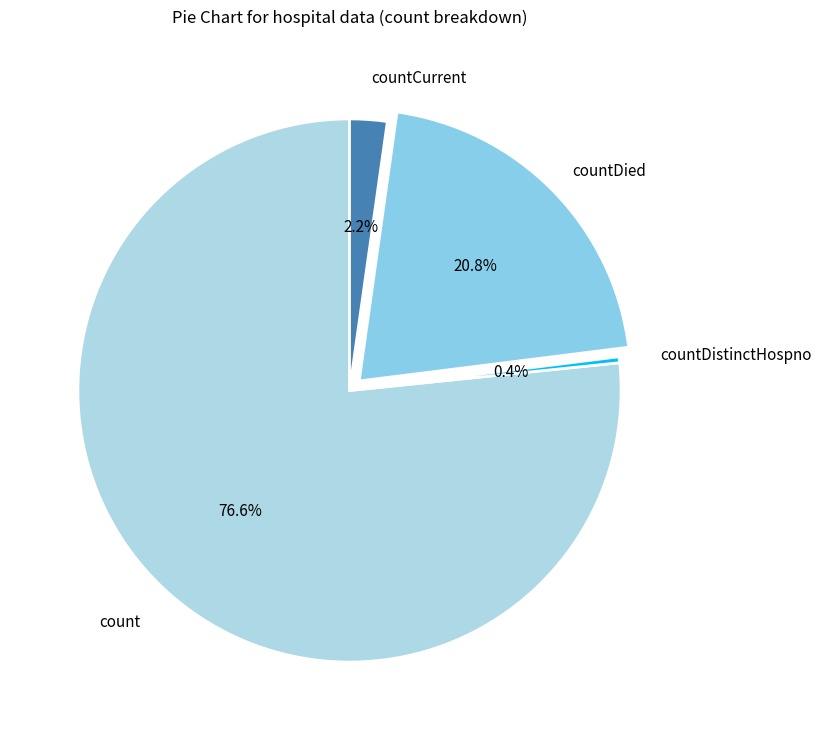

To the nearest percent, what is the difference between the countDied and countCurrent slice percentages?

19%